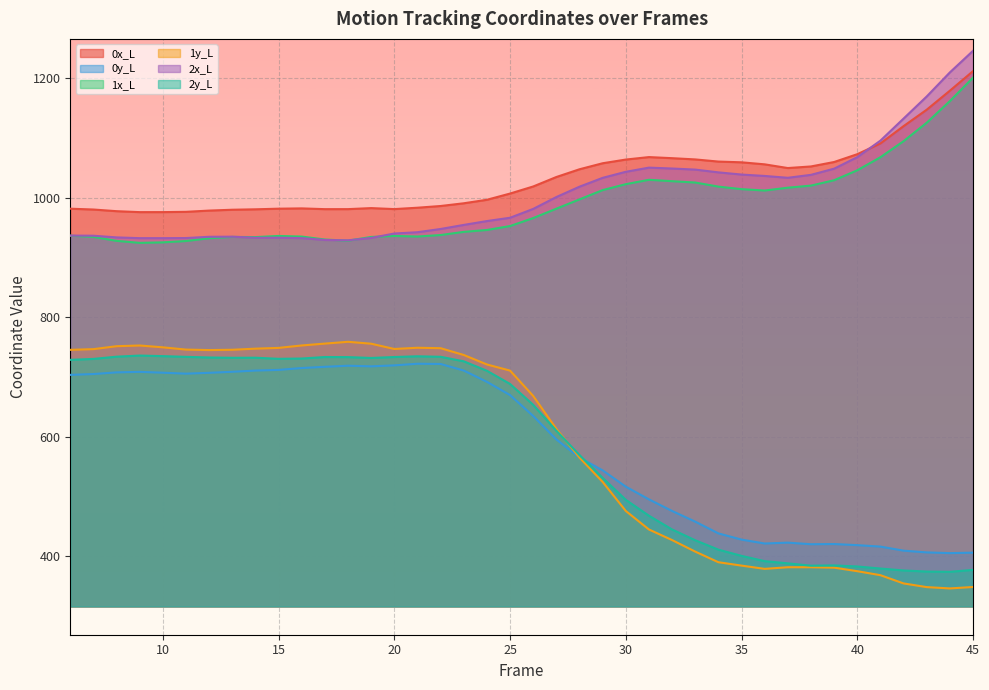

In 2x_L, how many points are higher than both neighbors (excluding endpoints)?

3